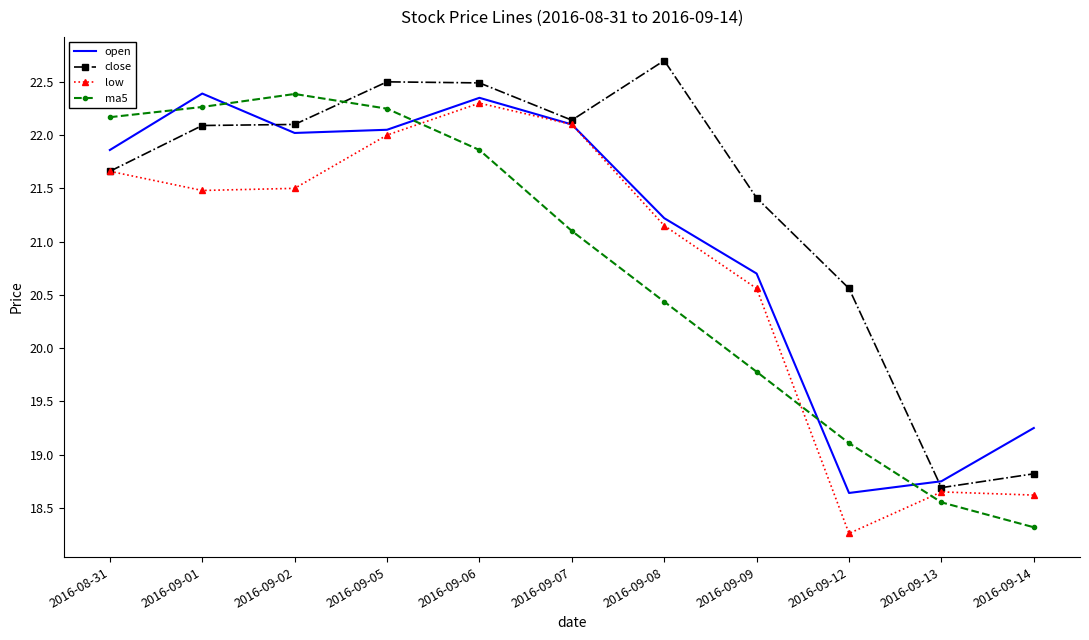

What is the difference between the second highest and minimum values in the ma5 series?

3.9